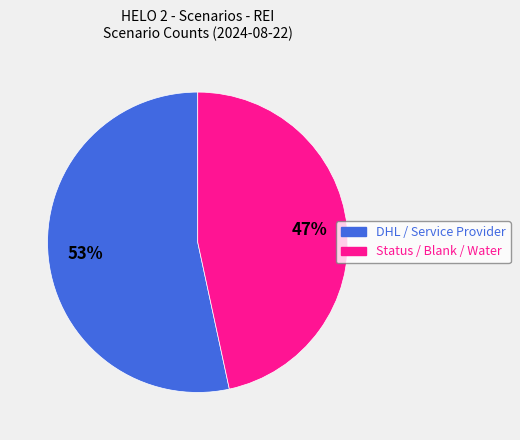

To the nearest percent, what is the average slice percentage?

50%